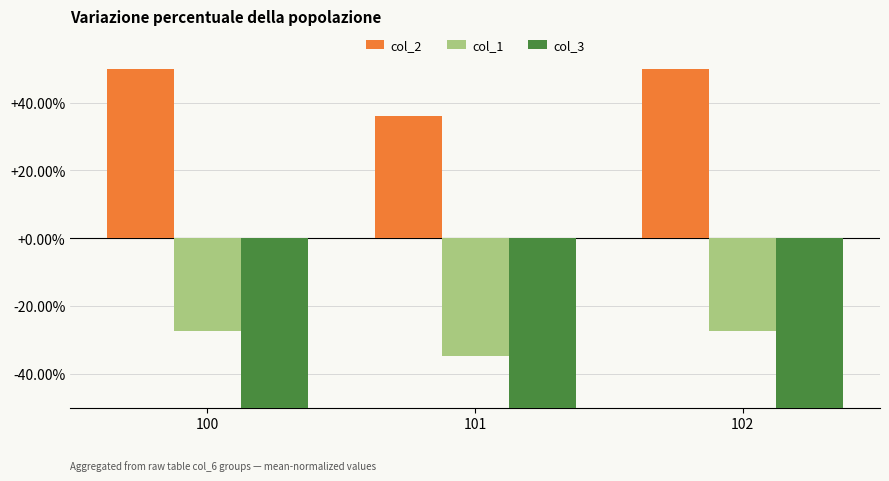

Which category has the lowest value across all series?

100